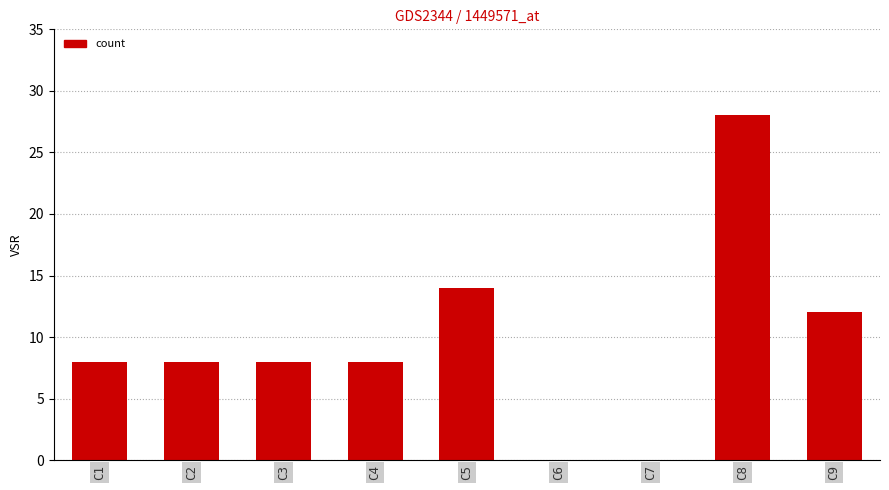

What is the change in value from C5 to C6?

-14